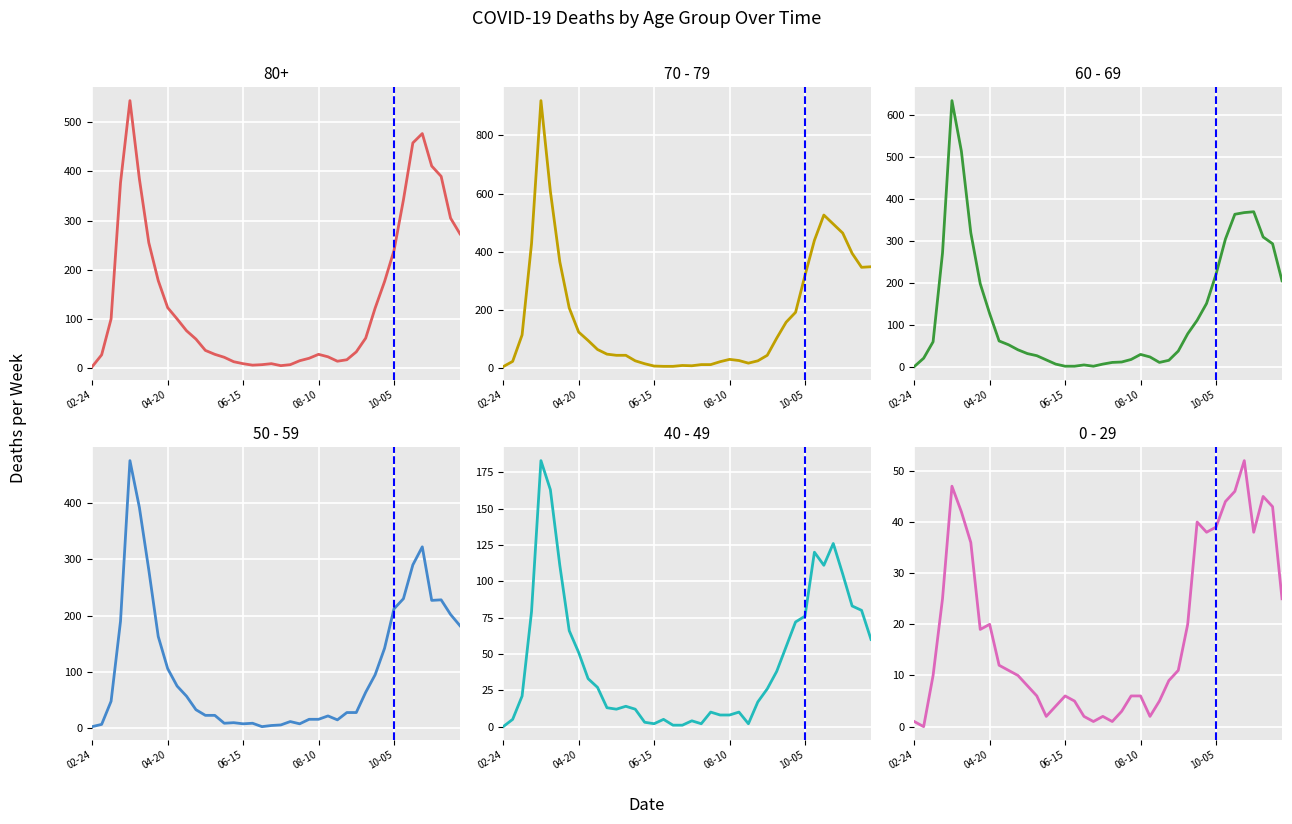

What is the value of the 40 - 49 point at the 7th from the left?

111